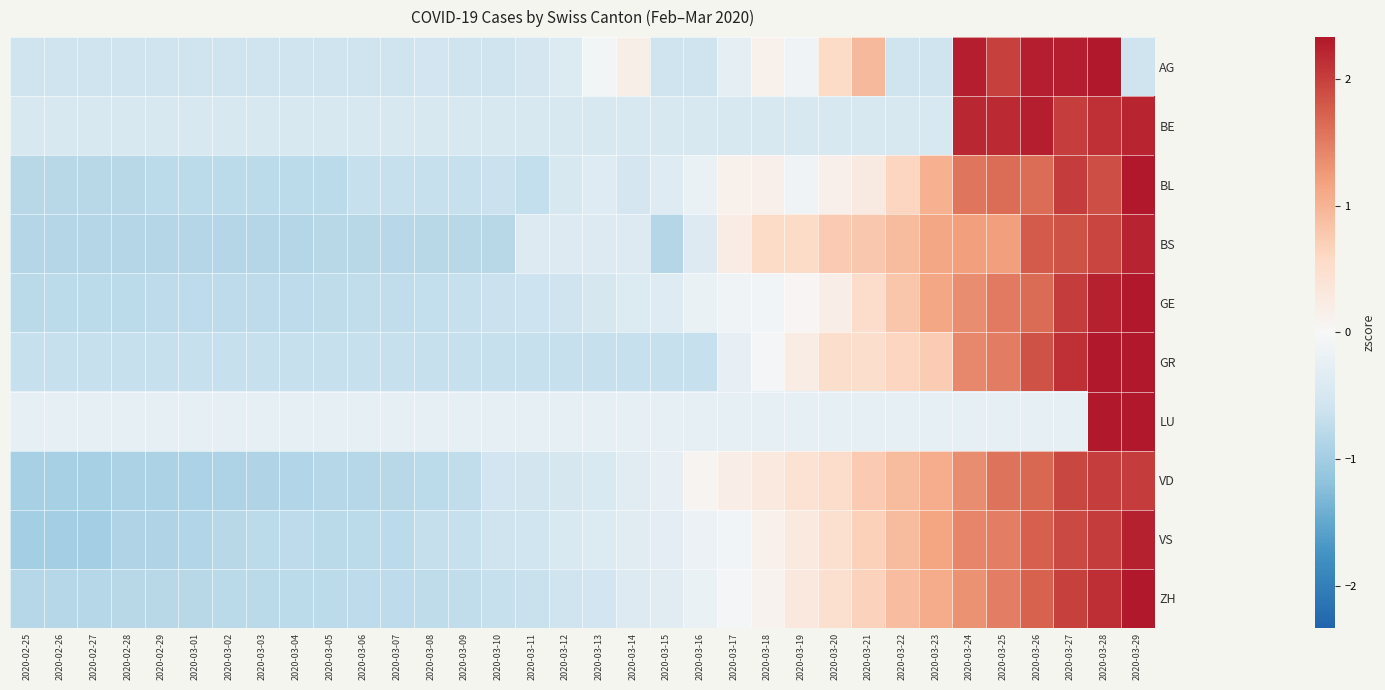

Between 2020-03-10 and 2020-03-07, which is larger?

2020-03-10